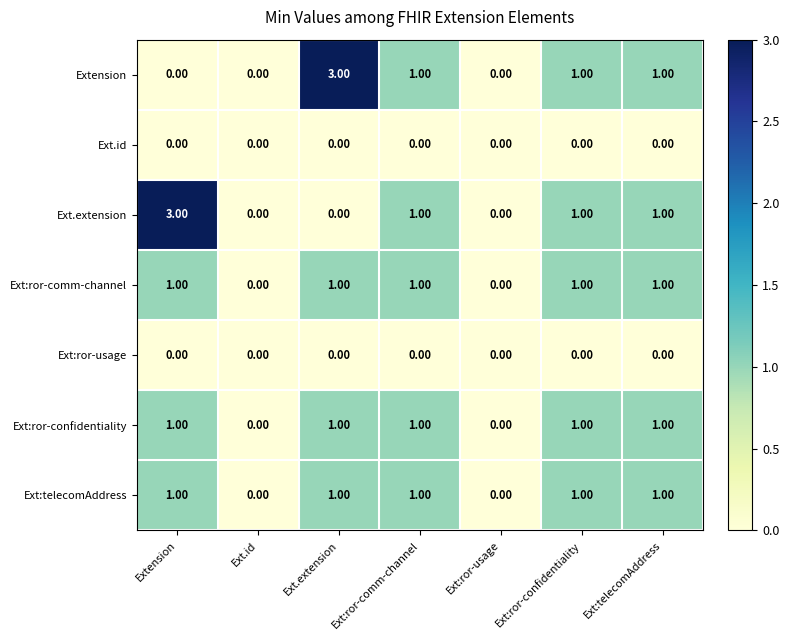

What is the difference between the Extension values at Extension and Ext.extension?

3